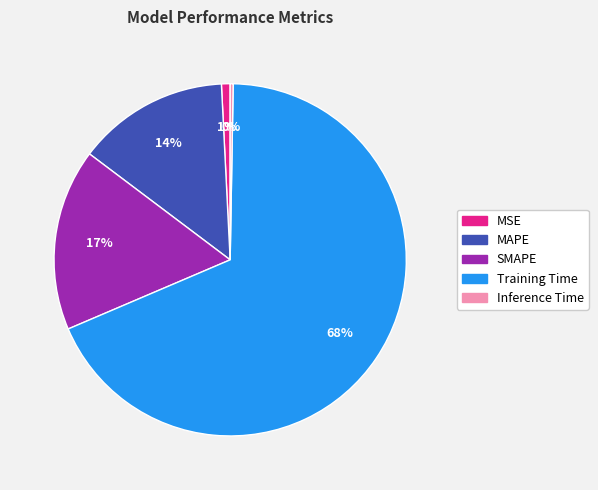

To the nearest percent, what is the average slice percentage?

20%